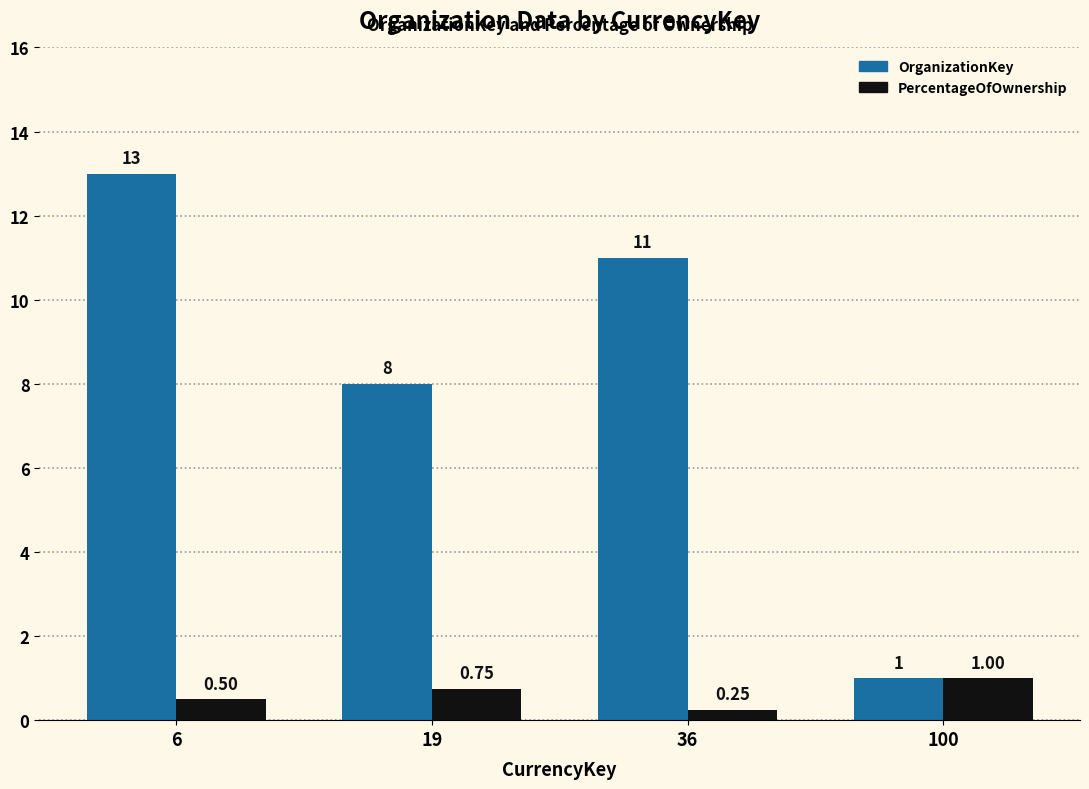

Does the chart contain stacked bars?

No